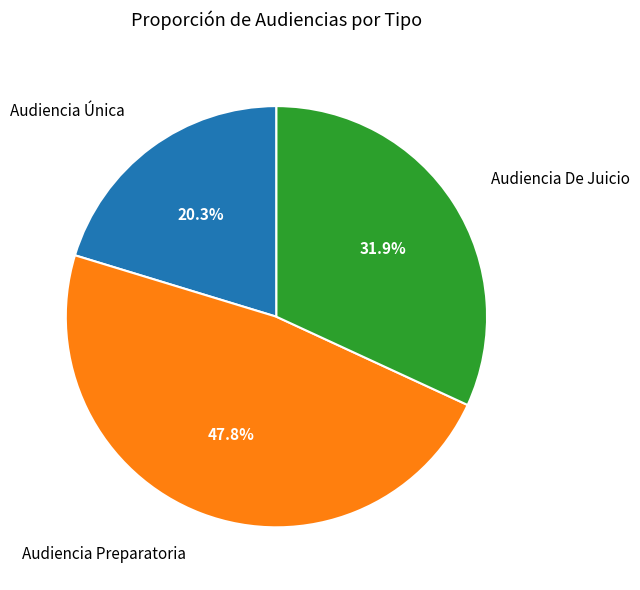

Is it true that Audiencia Preparatoria is 48% of the pie?

True